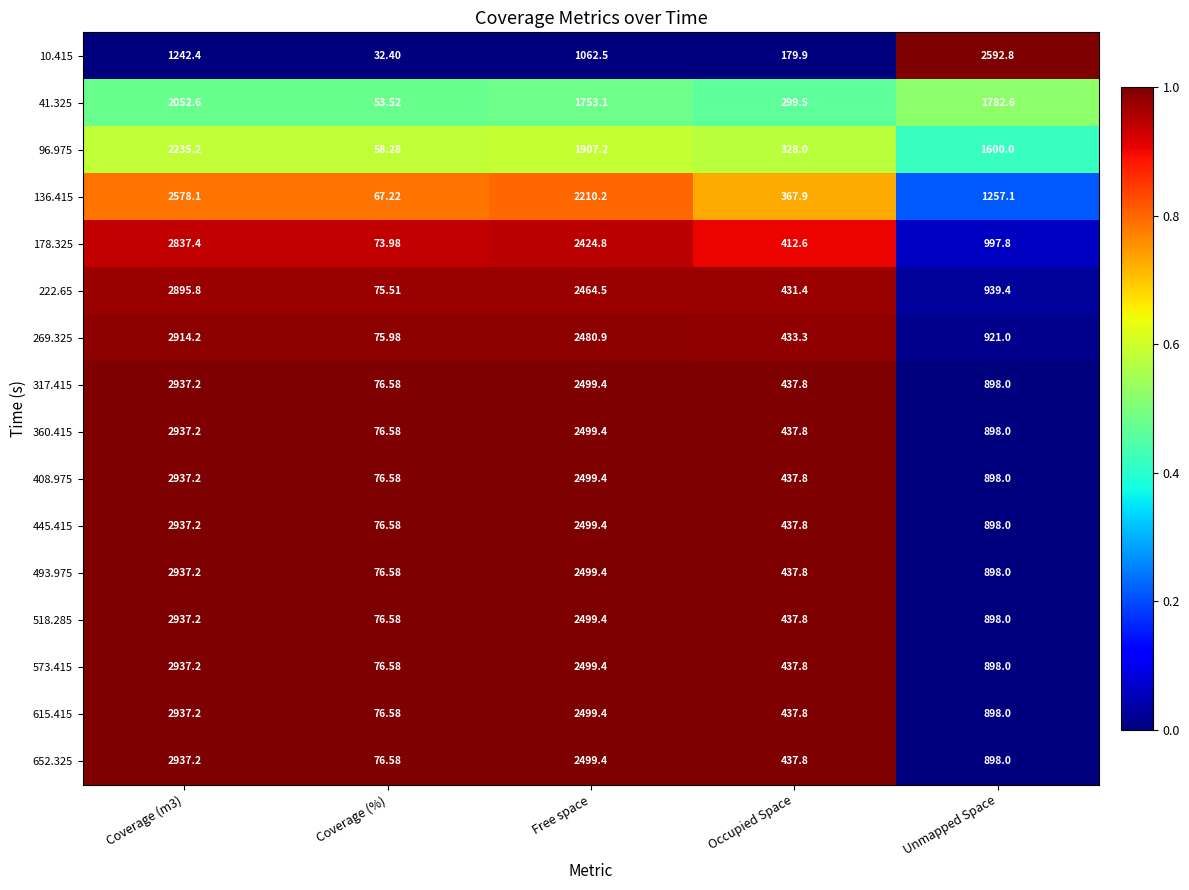

Which category has the lowest value in the 178.325 series?

Coverage (%)